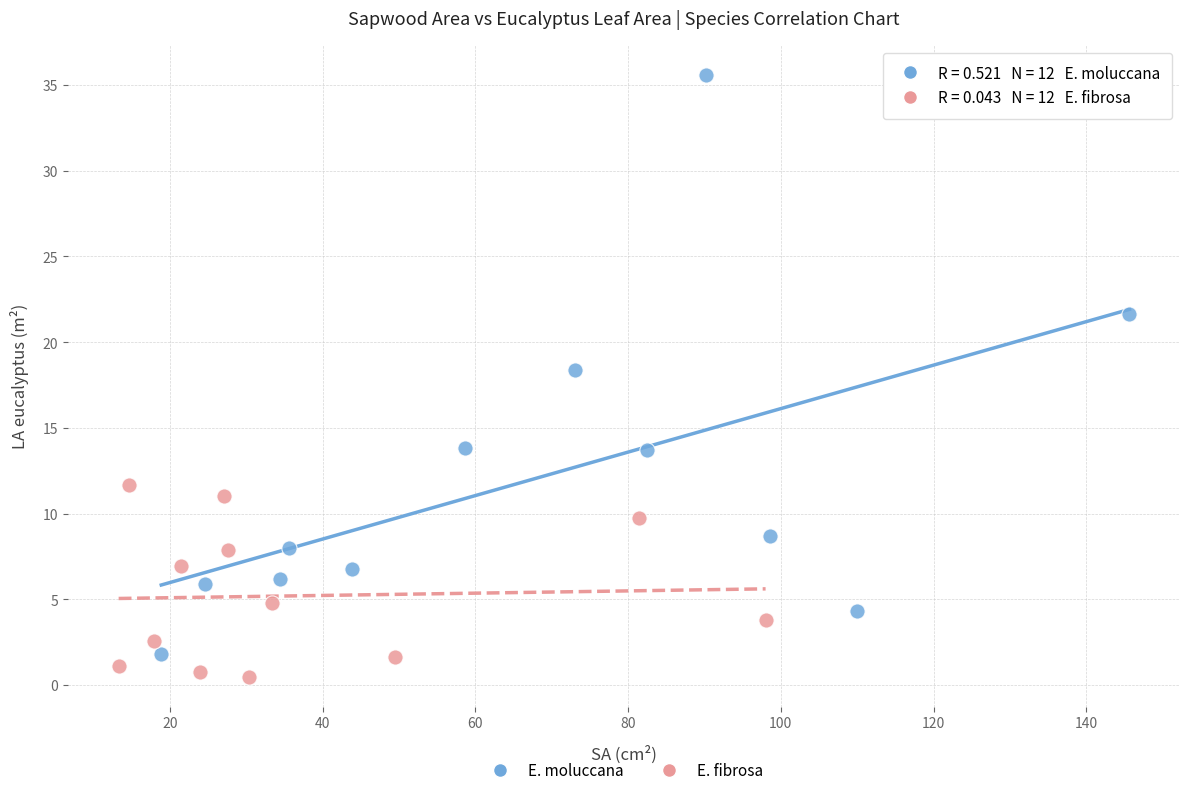

Which series contains the highest Y value?

E. moluccana